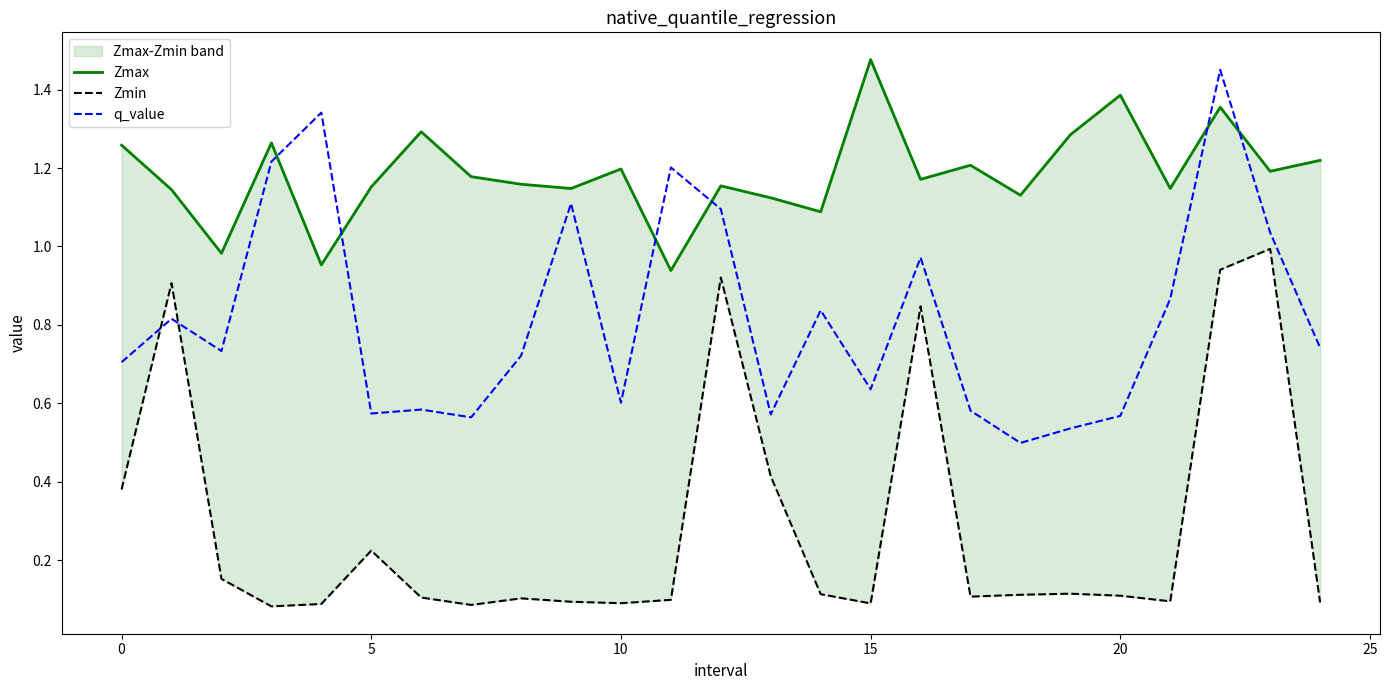

At which category is the sum across all series the highest?

22